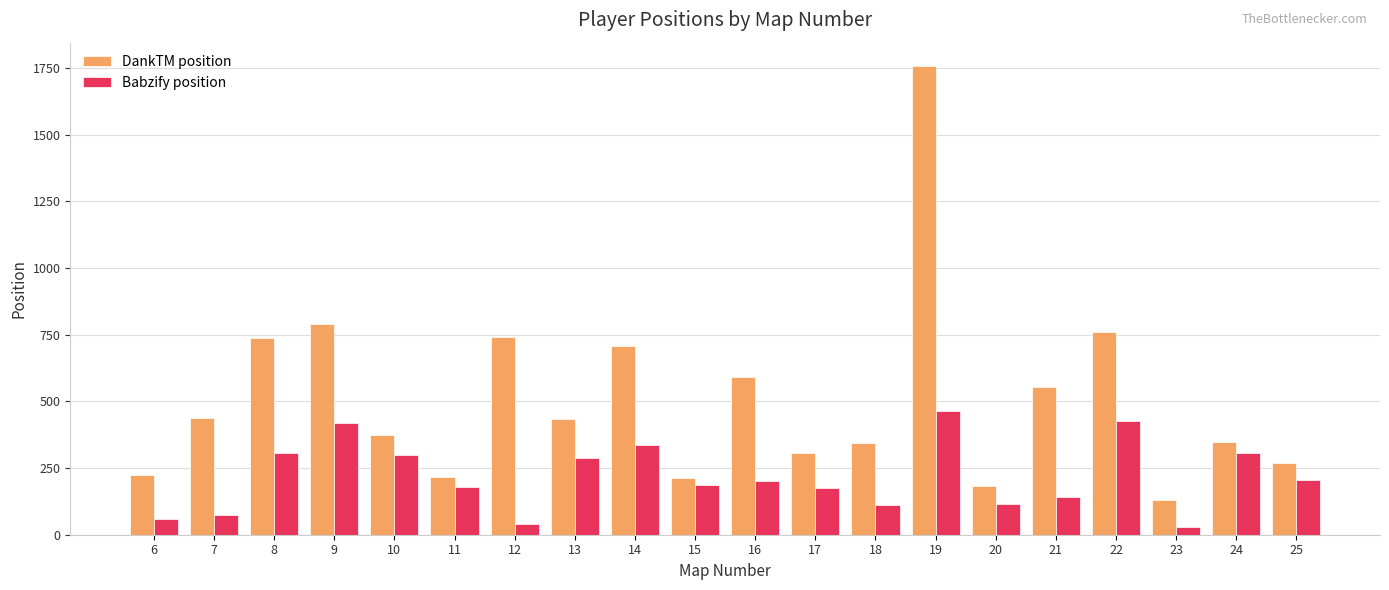

Is it true that DankTM position equals 349 at 24?

True